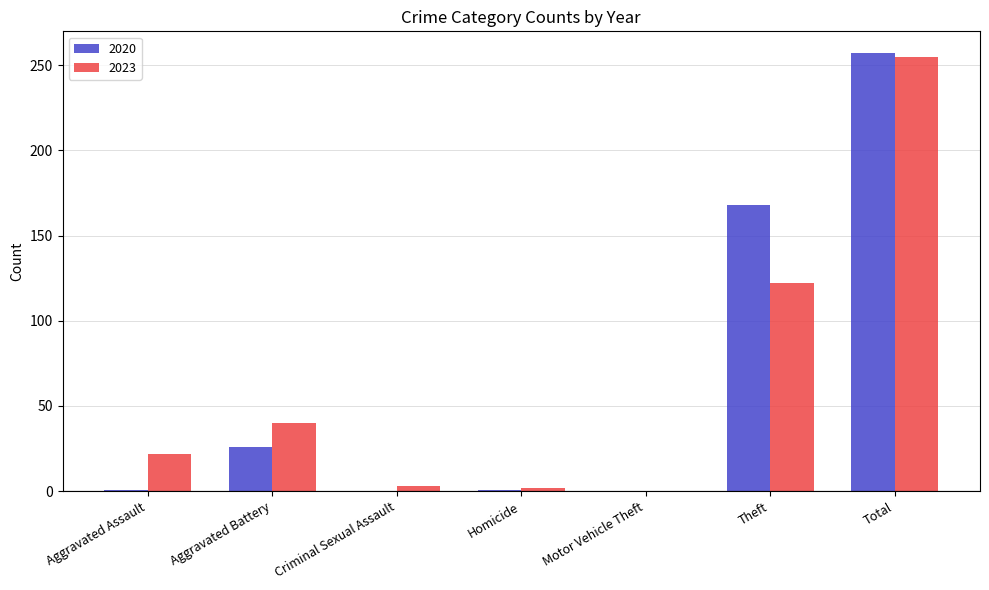

Which category has the highest value in the 2023 series?

Total